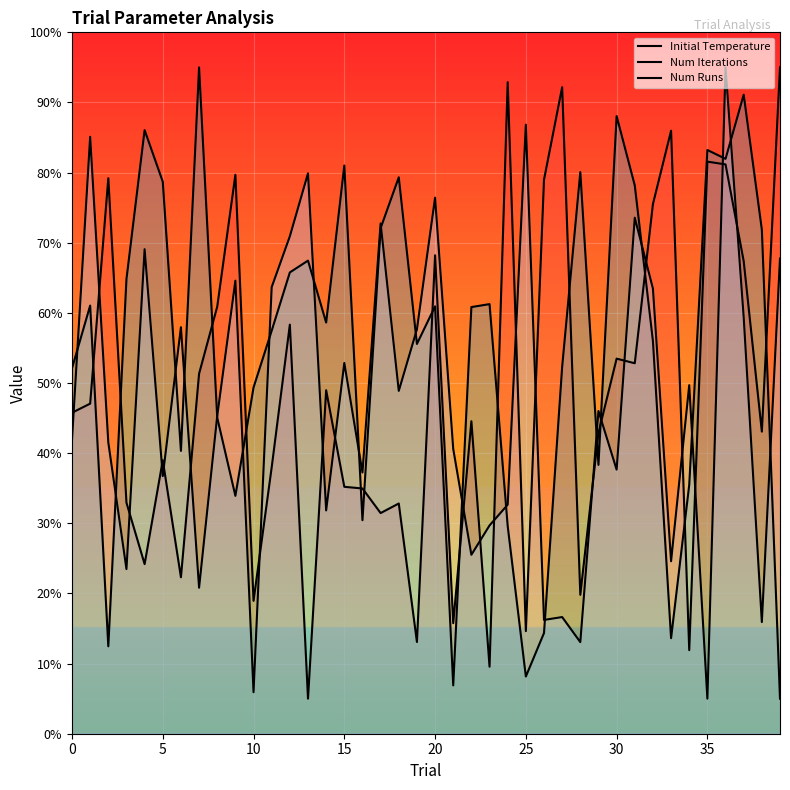

Reading left to right, extract all data points from this chart.

Initial Temperature: 457.7	470.6	792.0	329.3	241.8	390.0	223.1	513.2	608.9	796.9	189.5	379.9	583.3	50.0	489.7	352.1	349.6	314.6	328.2	130.8	682.1	157.6	445.5	95.6	928.9	146.3	789.8	921.7	198.0	429.0	534.8	528.2	755.1	859.7	119.2	815.7	811.7	673.8	430.7	950.0
Num Iterations: 521.0	610.4	124.6	648.2	860.6	787.0	403.3	950.0	450.6	339.1	493.7	574.6	657.7	674.5	586.2	810.2	304.4	720.8	793.3	555.7	609.3	68.9	608.3	612.5	296.0	81.5	143.6	523.1	800.7	383.3	880.6	781.8	559.9	136.2	354.9	832.2	819.6	911.1	718.7	50.0
Num Runs: 419.4	851.0	415.3	234.7	690.8	367.3	579.6	208.2	453.1	645.9	59.2	636.7	709.2	799.0	318.4	528.6	372.4	727.6	488.8	576.5	764.3	406.1	255.1	296.9	326.5	868.4	162.2	166.3	130.6	460.2	376.5	735.7	634.7	245.9	496.9	50.0	950.0	593.9	159.2	677.6